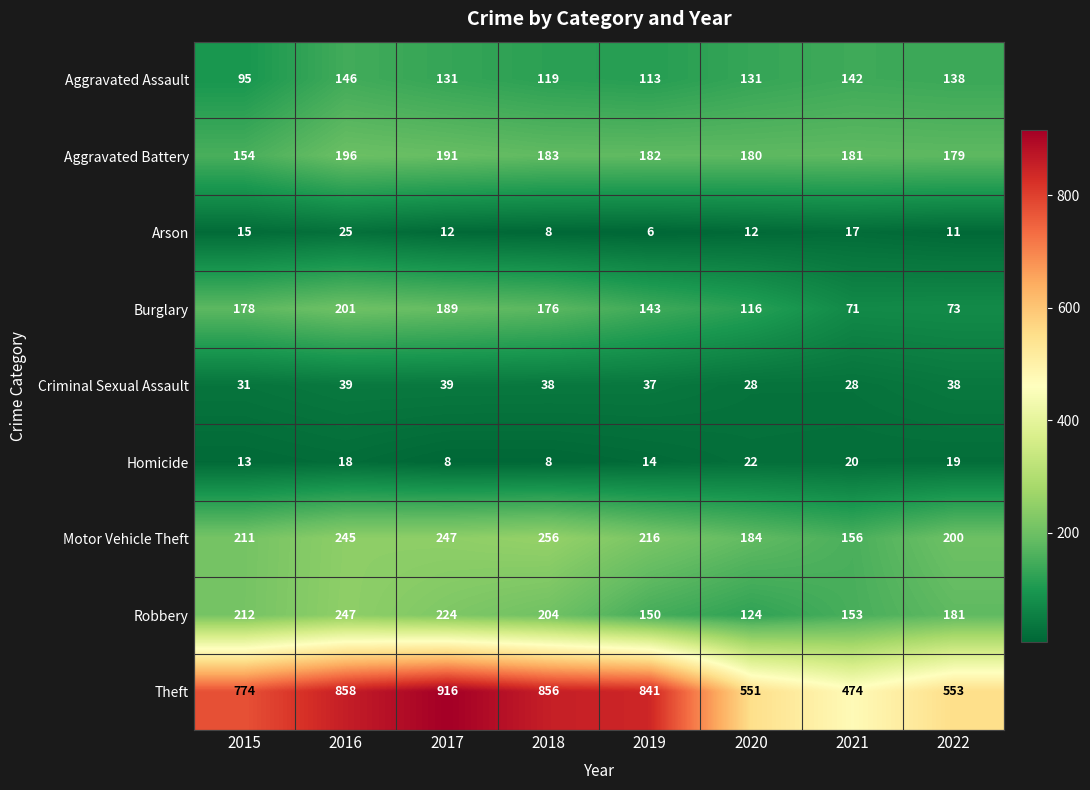

What is the minimum value for Arson?

6